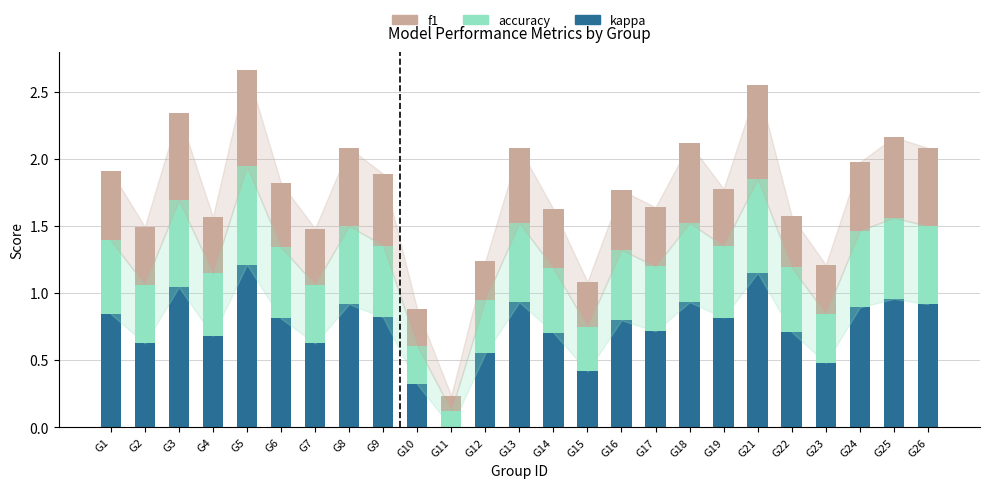

How many categories are shown in the chart?

25